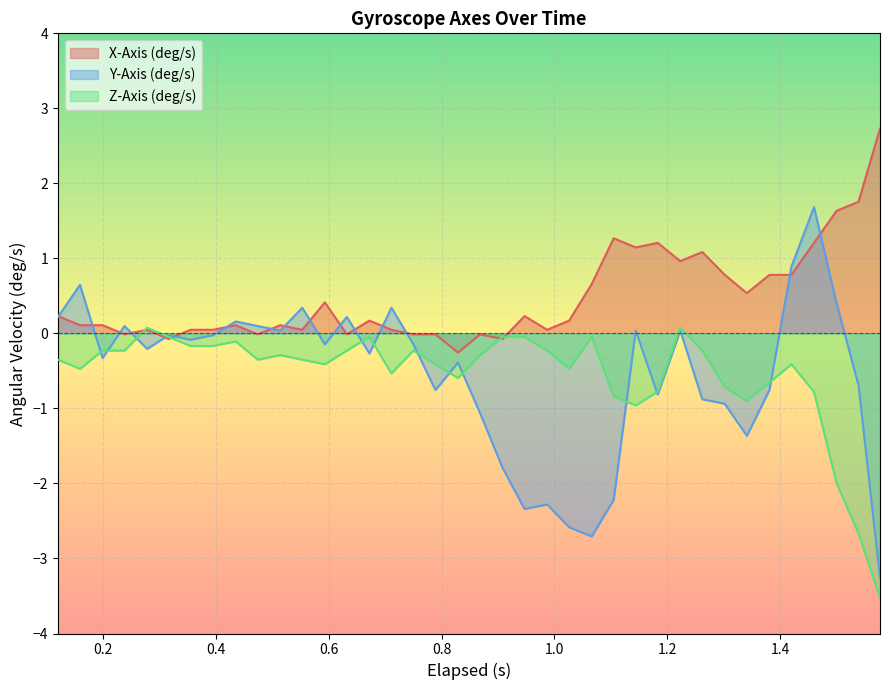

Which series has the largest range (max minus min)?

Y-Axis (deg/s)